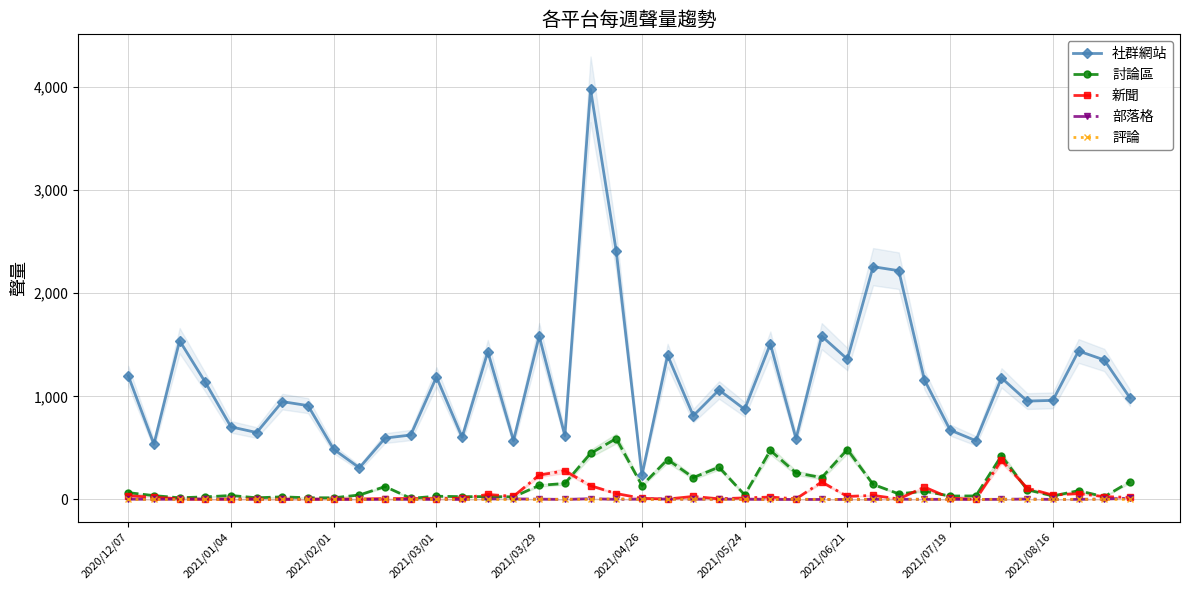

Which series changed the most between 10 and 19?

社群網站